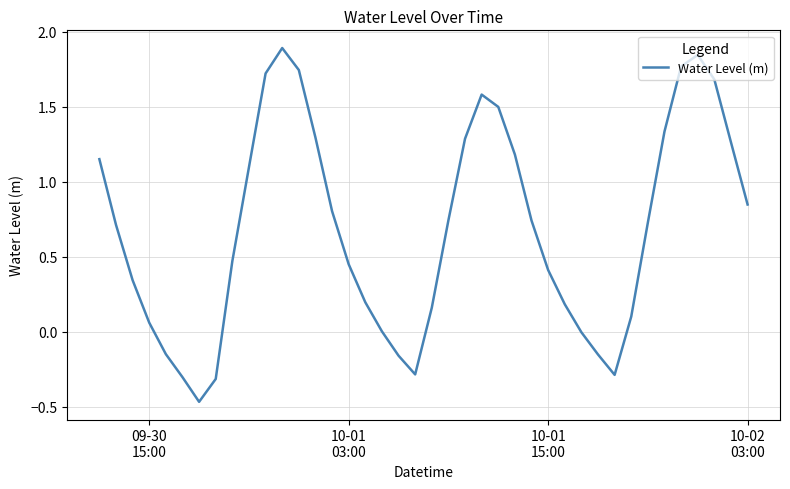

What is the greatest value displayed?

1.9